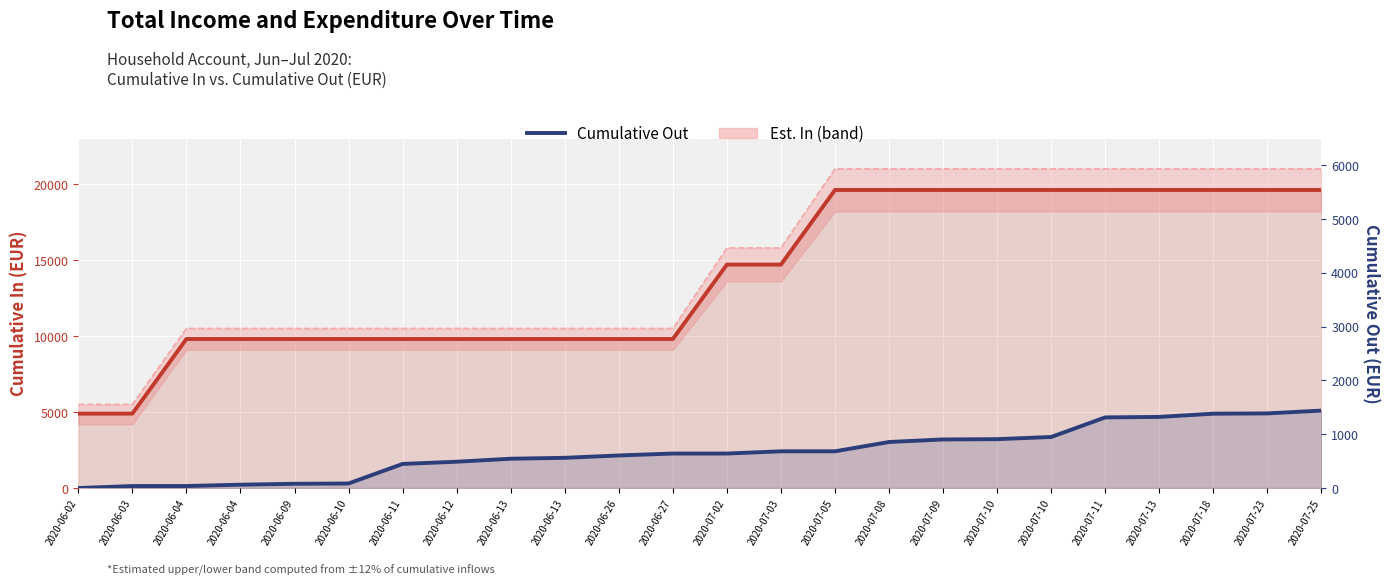

True or false: Est. In (band) and Cumulative In intersect in this chart.

False